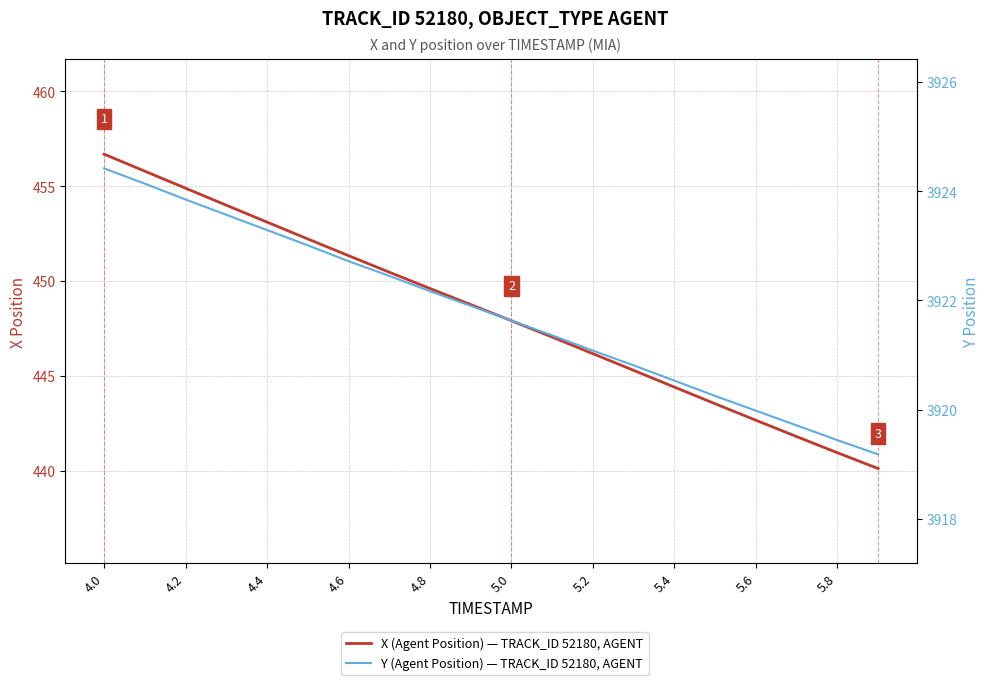

Is it true that Y (Agent Position) equals 5541.4 at 5.0?

False